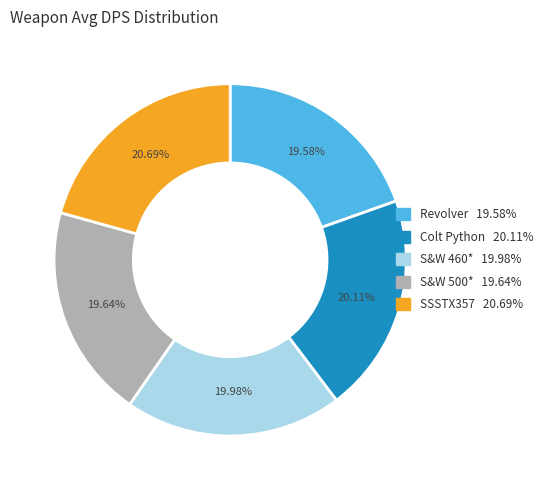

What is the ratio of the value at S&W 500* to the value at SSSTX357?

0.9